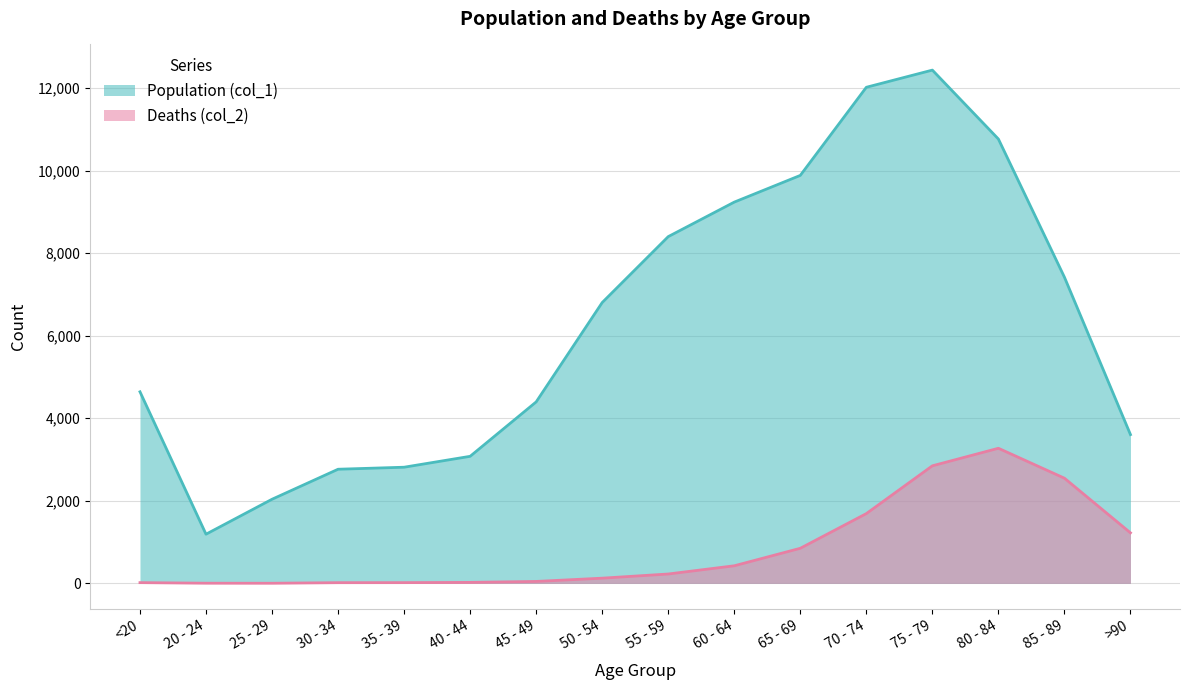

The Population (col_1) series shows 10764 at 80 - 84. True or false?

True